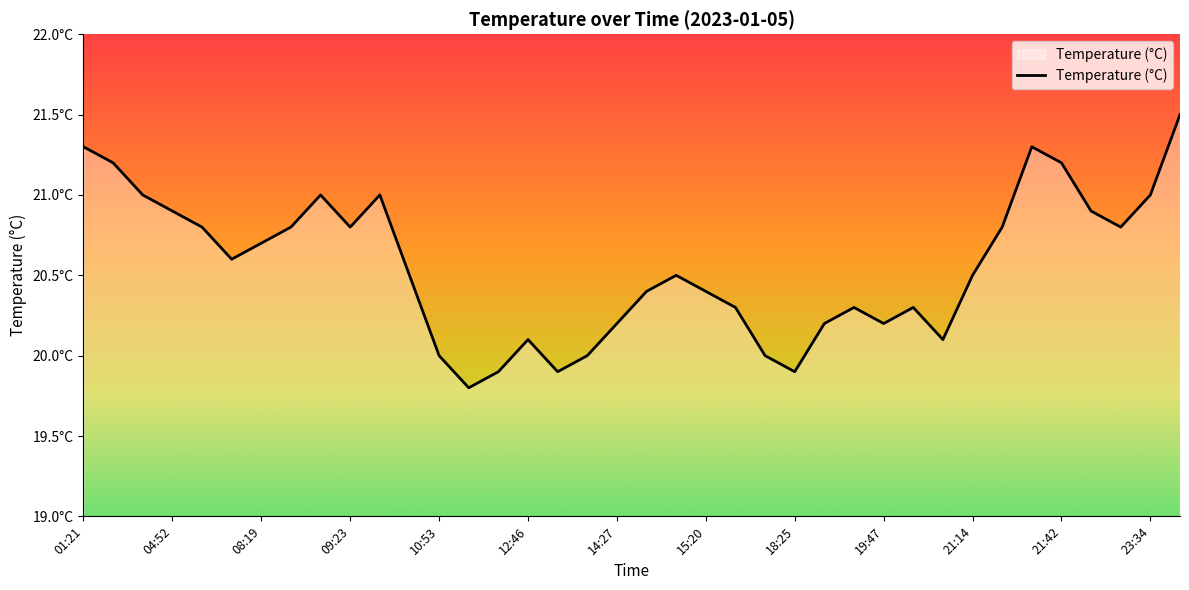

How many interior local valleys (lower than both neighbors) does the data have?

8